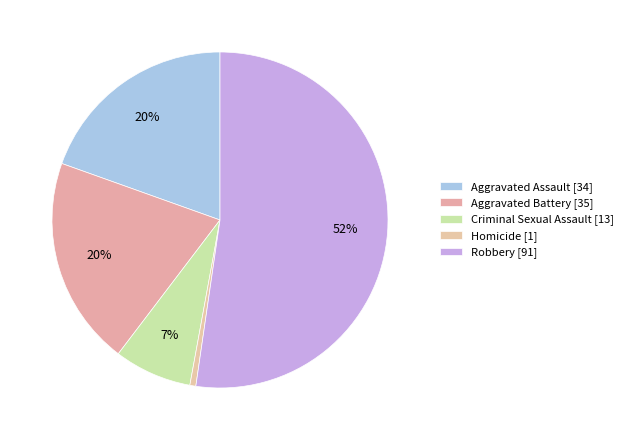

Approximately how many times larger is the value at Robbery compared to Aggravated Battery?

2.6